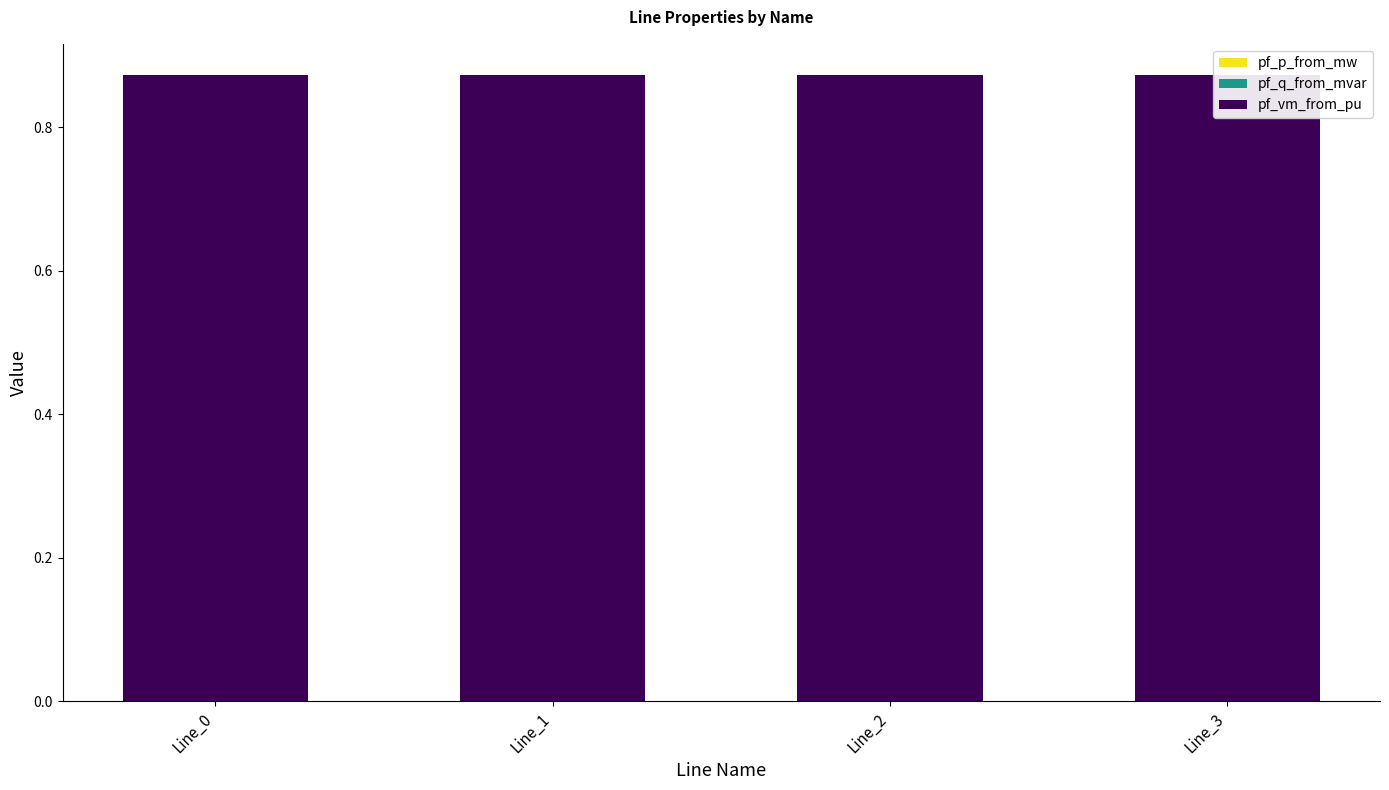

What is the sum of the pf_vm_from_pu values at Line_0 and Line_3?

1.7